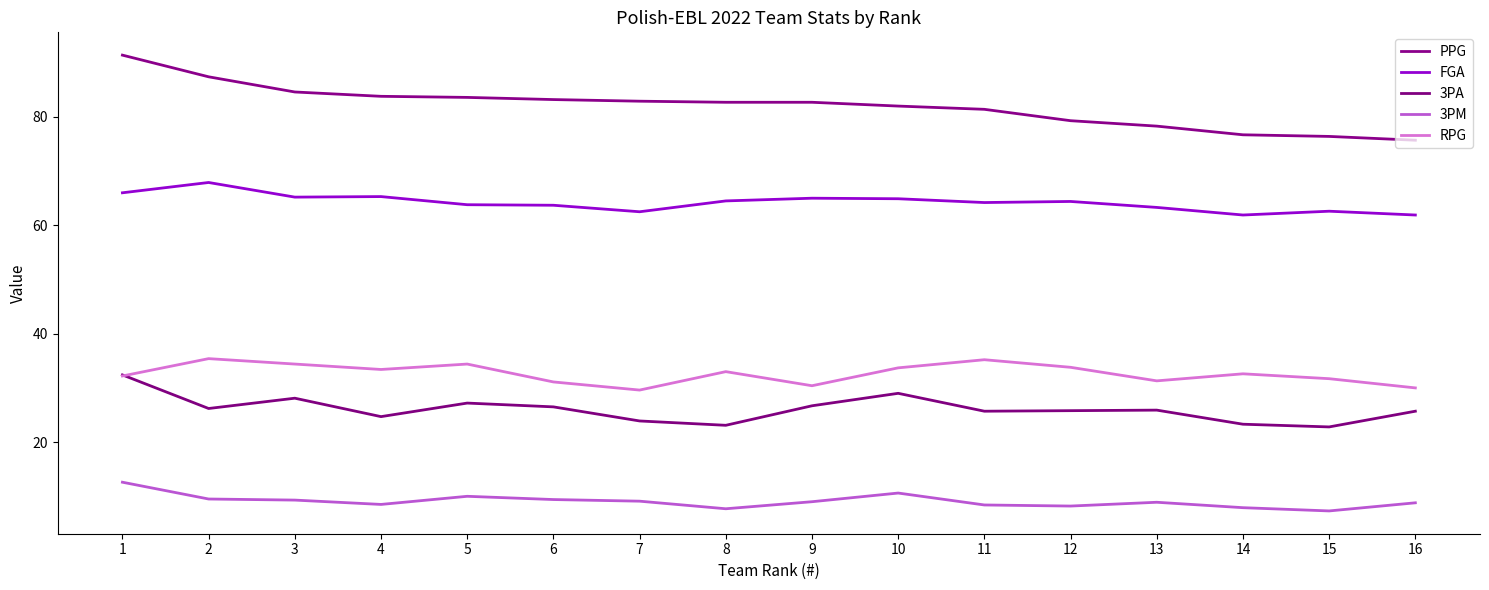

Reading left to right, extract all data points from this chart.

PPG: 1=91.4	2=87.4	3=84.6	4=83.8	5=83.6	6=83.2	7=82.9	8=82.7	9=82.7	10=82.0	11=81.4	12=79.3	13=78.3	14=76.7	15=76.4	16=75.7
FGA: 1=66.0	2=67.9	3=65.2	4=65.3	5=63.8	6=63.7	7=62.5	8=64.5	9=65.0	10=64.9	11=64.2	12=64.4	13=63.3	14=61.9	15=62.6	16=61.9
3PA: 1=32.4	2=26.2	3=28.1	4=24.7	5=27.2	6=26.5	7=23.9	8=23.1	9=26.7	10=29.0	11=25.7	12=25.8	13=25.9	14=23.3	15=22.8	16=25.7
3PM: 1=12.6	2=9.5	3=9.3	4=8.5	5=10.0	6=9.4	7=9.1	8=7.7	9=9.0	10=10.6	11=8.4	12=8.2	13=8.9	14=7.9	15=7.3	16=8.8
RPG: 1=32.2	2=35.4	3=34.4	4=33.4	5=34.4	6=31.1	7=29.6	8=33.0	9=30.4	10=33.7	11=35.2	12=33.8	13=31.3	14=32.6	15=31.7	16=30.0